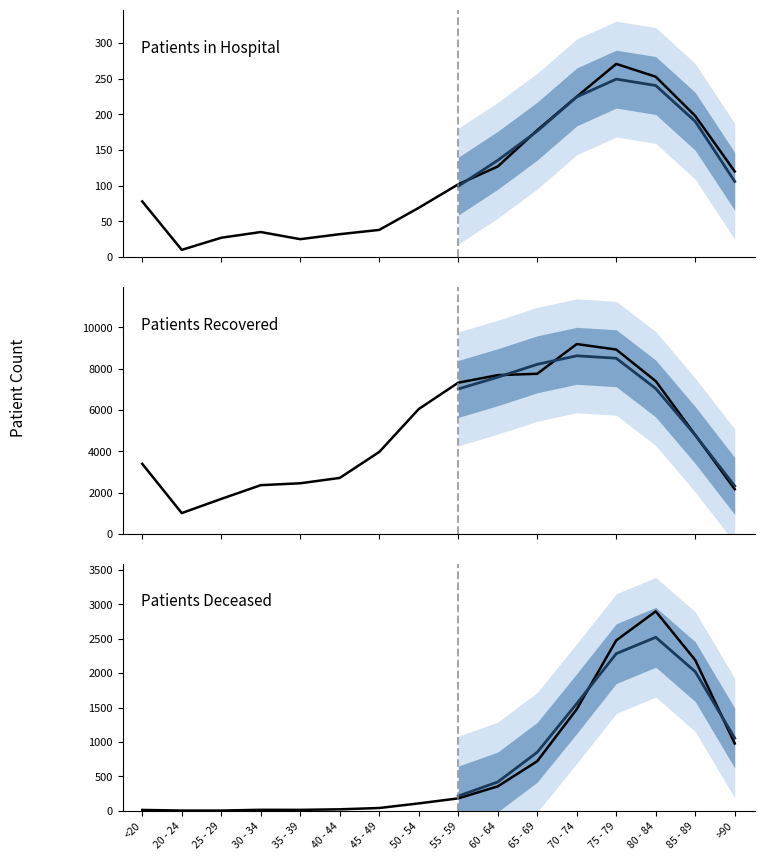

What is the minimum value shown in the chart?

3